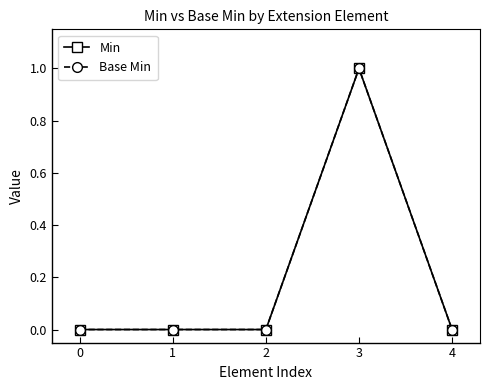

Does the chart display data point markers on the line(s)?

Yes